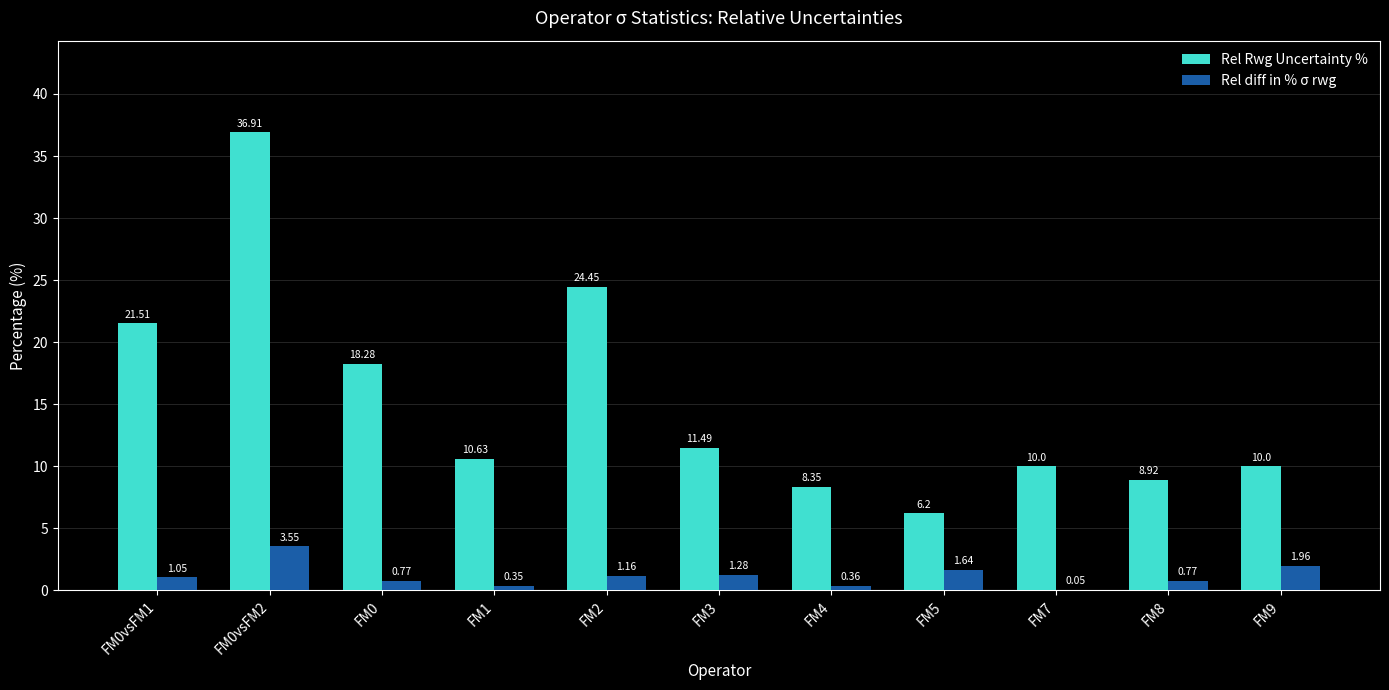

Which series changed the most between FM0vsFM1 and FM0vsFM2?

Rel Rwg Uncertainty %